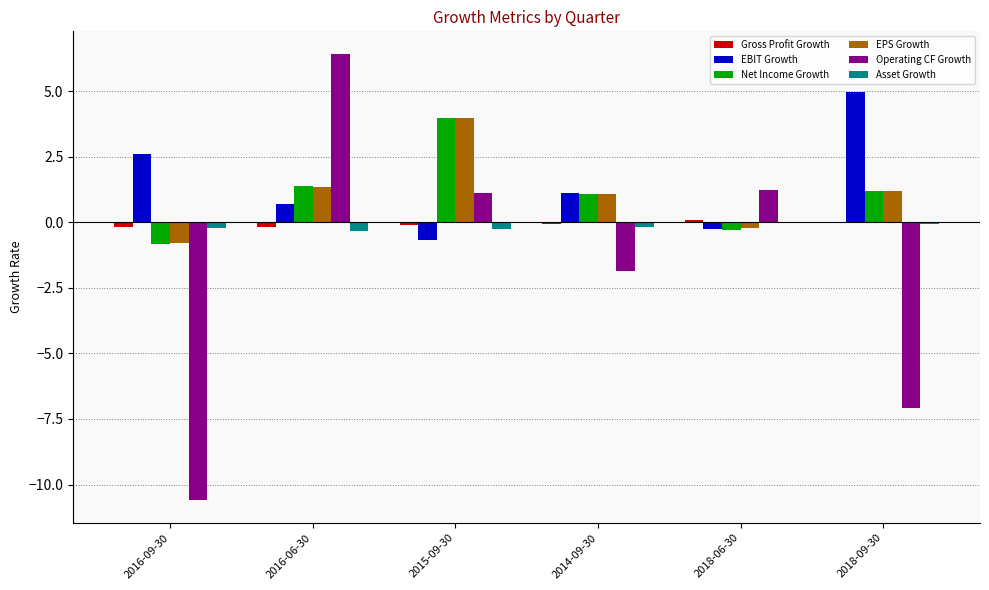

What is the sum of all EBIT Growth values?

8.5